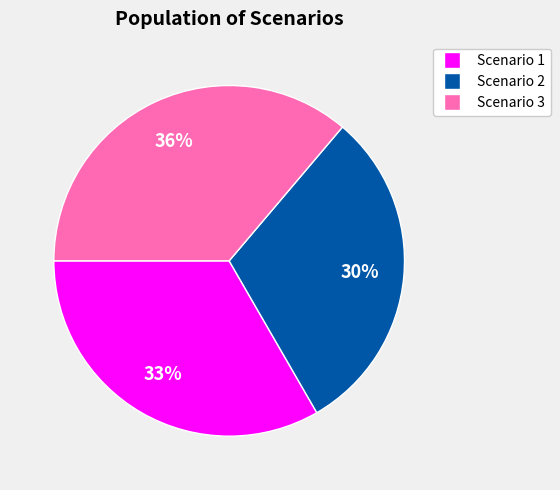

Is there any slice that represents more than half of the pie?

No